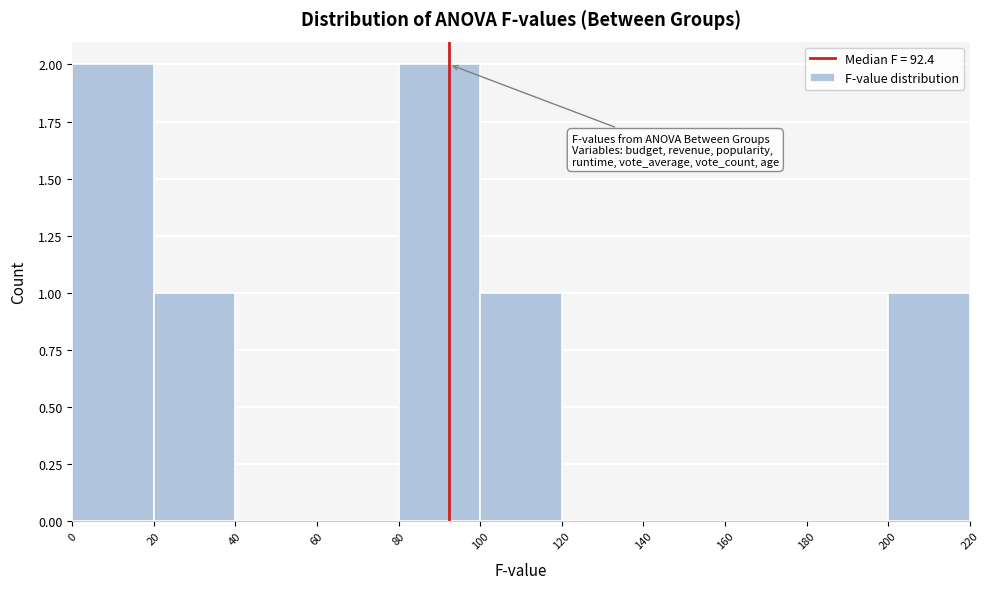

Reading left to right, list every bar in this chart as the range it spans on the x-axis followed by its height. The values are not printed on the chart, so give them approximately, as read against the axis.

0 to 20: 2
20 to 40: 1
40 to 60: 0
60 to 80: 0
80 to 100: 2
100 to 120: 1
120 to 140: 0
140 to 160: 0
160 to 180: 0
180 to 200: 0
200 to 220: 1